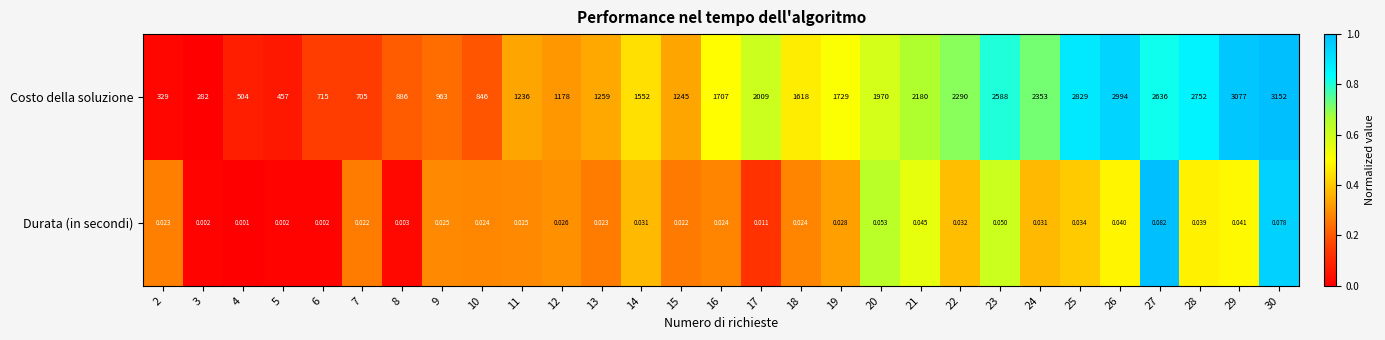

Which series has the widest spread of values?

Costo della soluzione